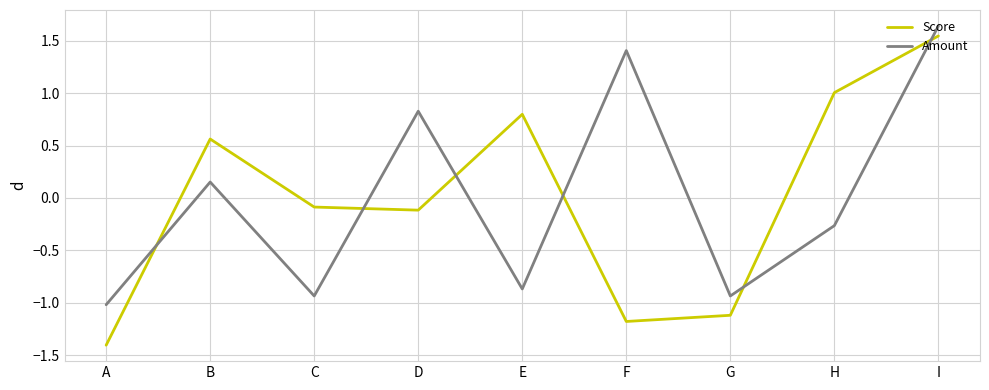

What is the difference between the highest and lowest values at H?

1.3